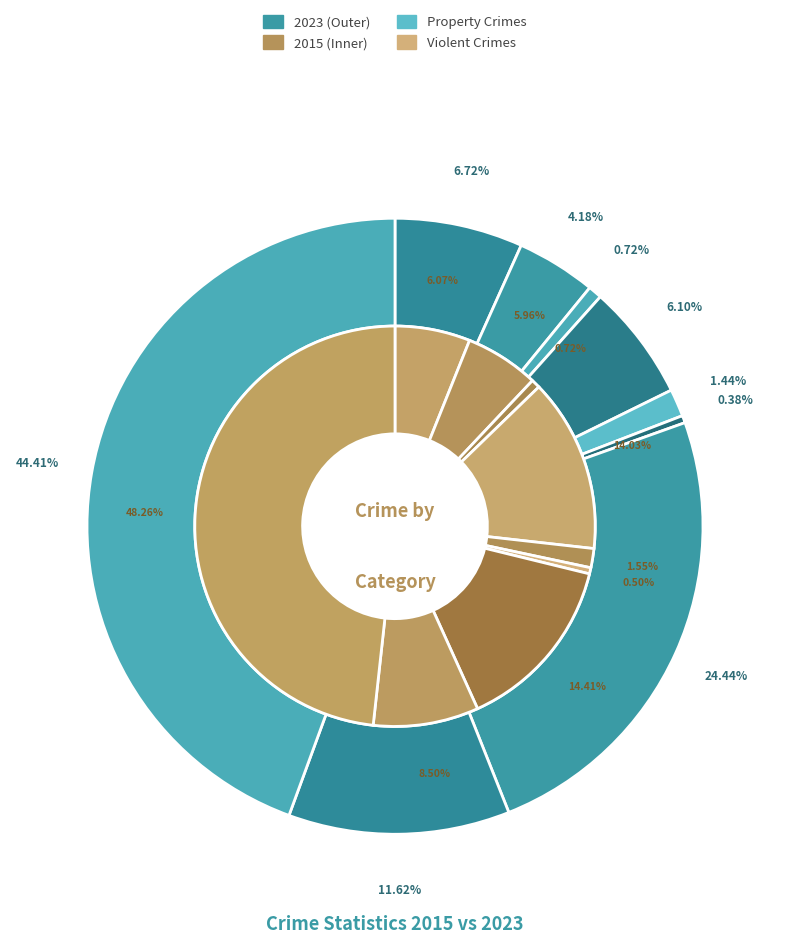

Does 5 account for over 50% of the chart?

No